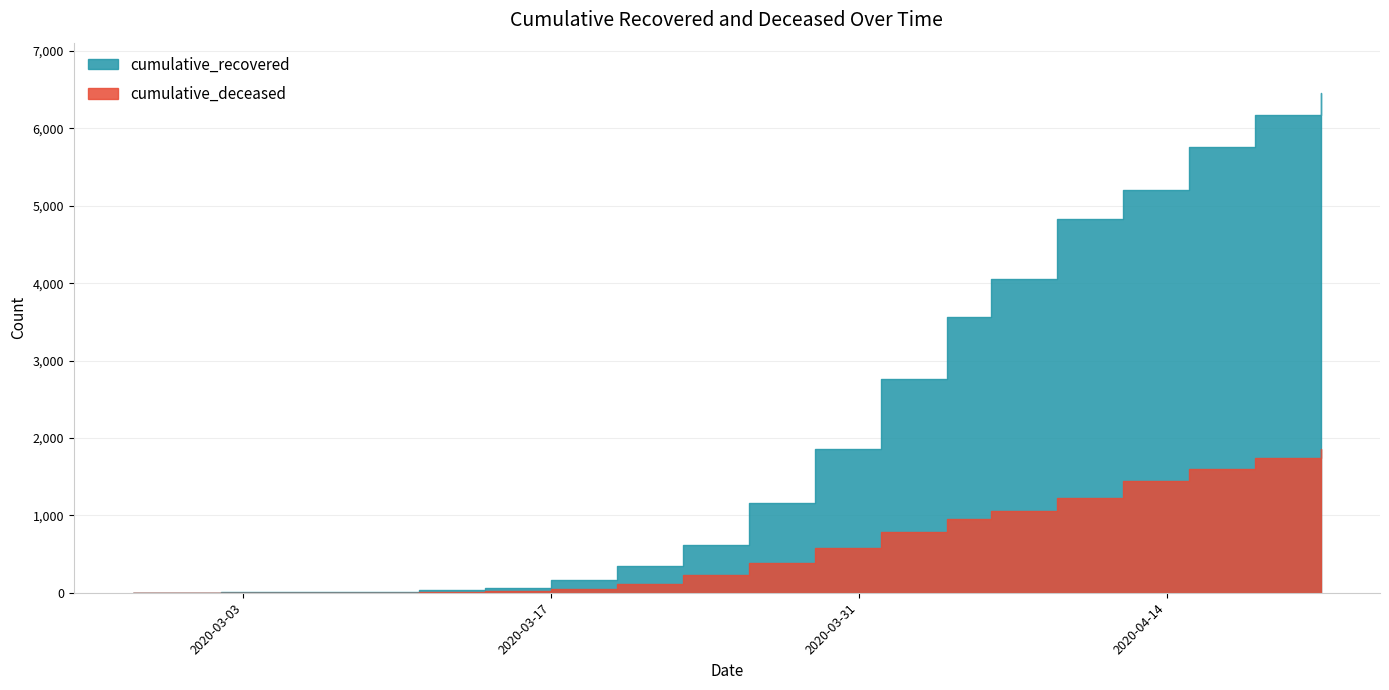

At which label does cumulative_recovered first exceed 1164?

2020-03-29